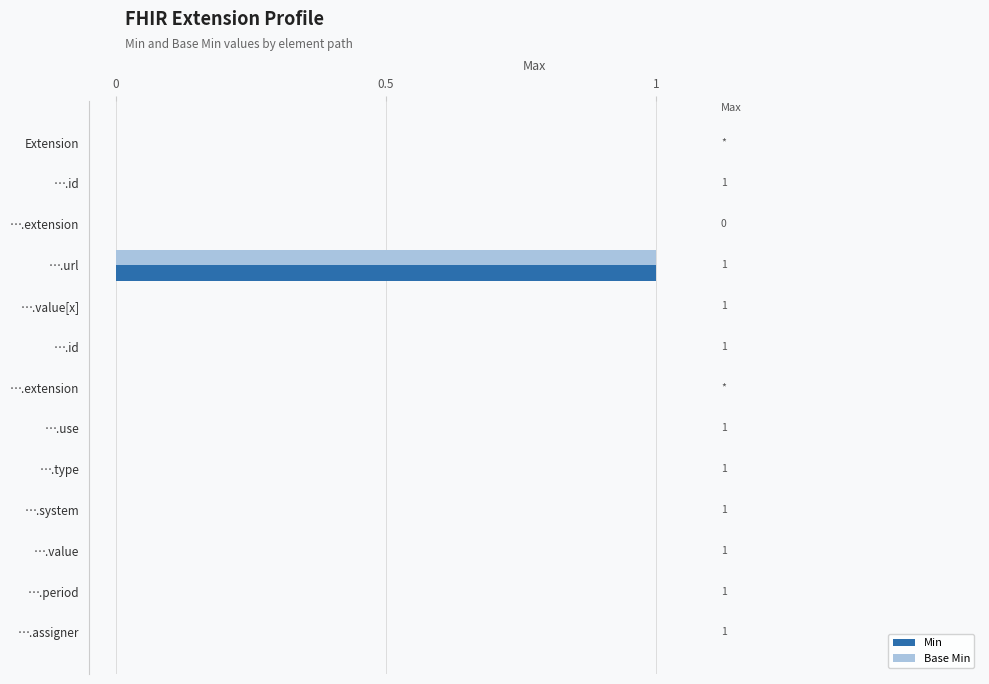

How many distinct data groups are displayed?

2